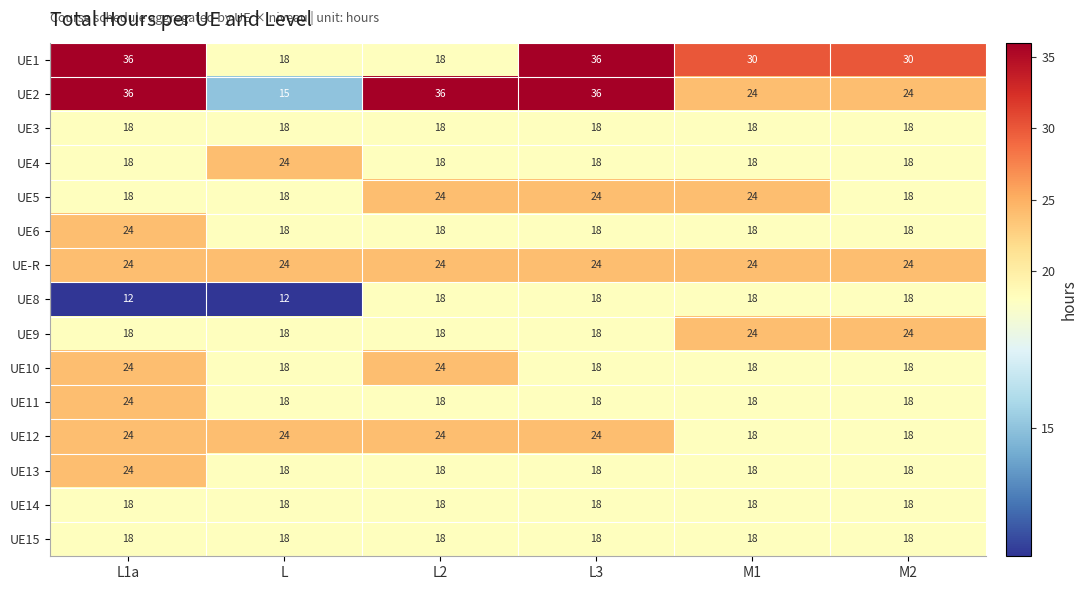

Count the UE9 values in the range 18 to 24.

6